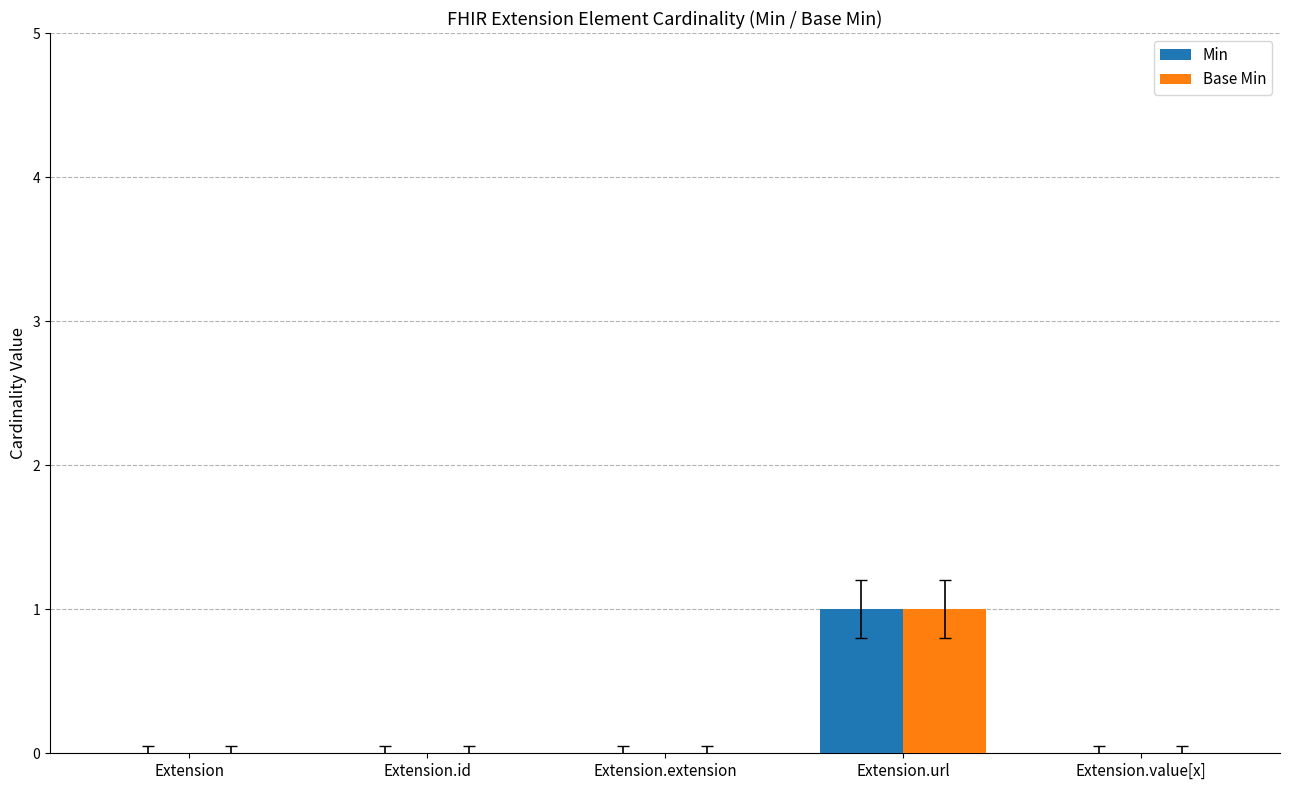

Reading right to left, extract all data points from this chart.

Min: Extension.value[x]=0	Extension.url=1	Extension.extension=0	Extension.id=0	Extension=0
Base Min: Extension.value[x]=0	Extension.url=1	Extension.extension=0	Extension.id=0	Extension=0